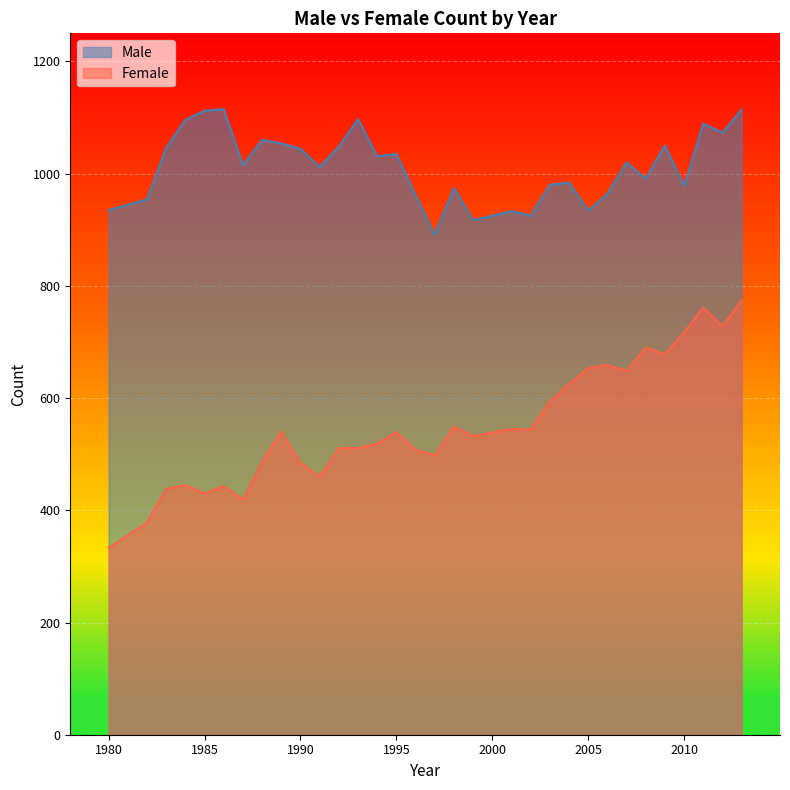

At which label is Male closest to 1003?

1991